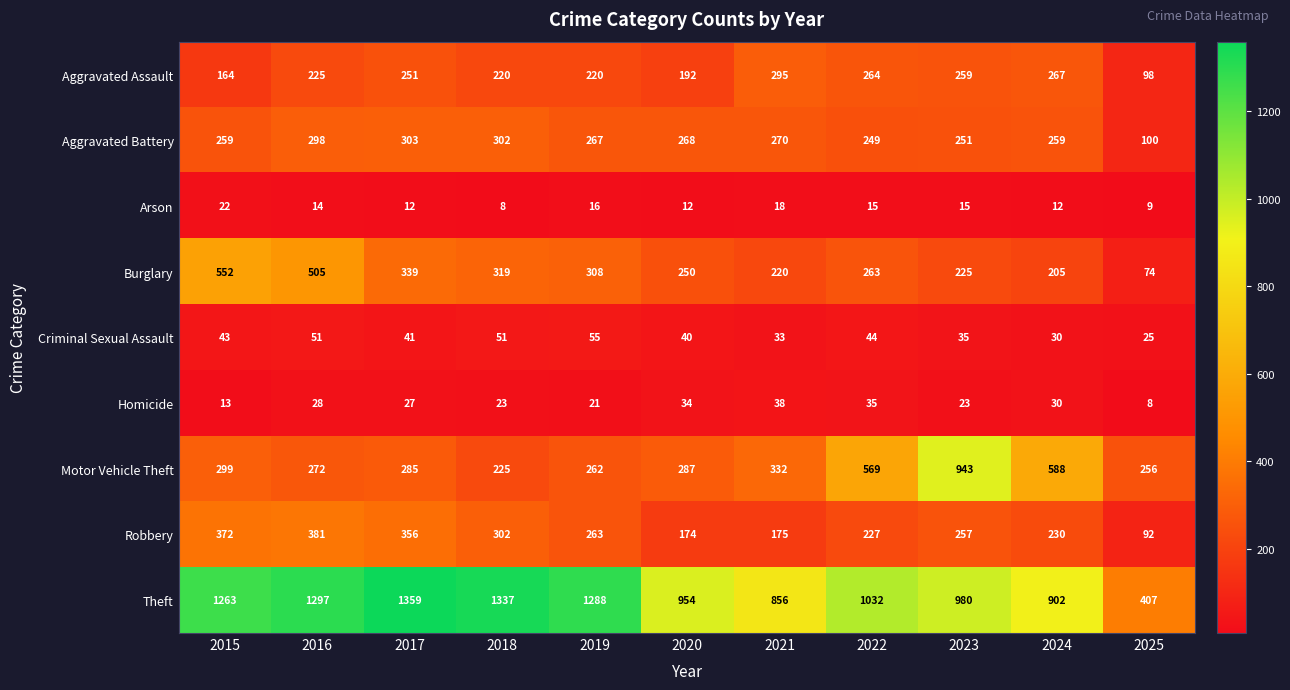

The value of Arson at 2015 is 30. True or false?

False